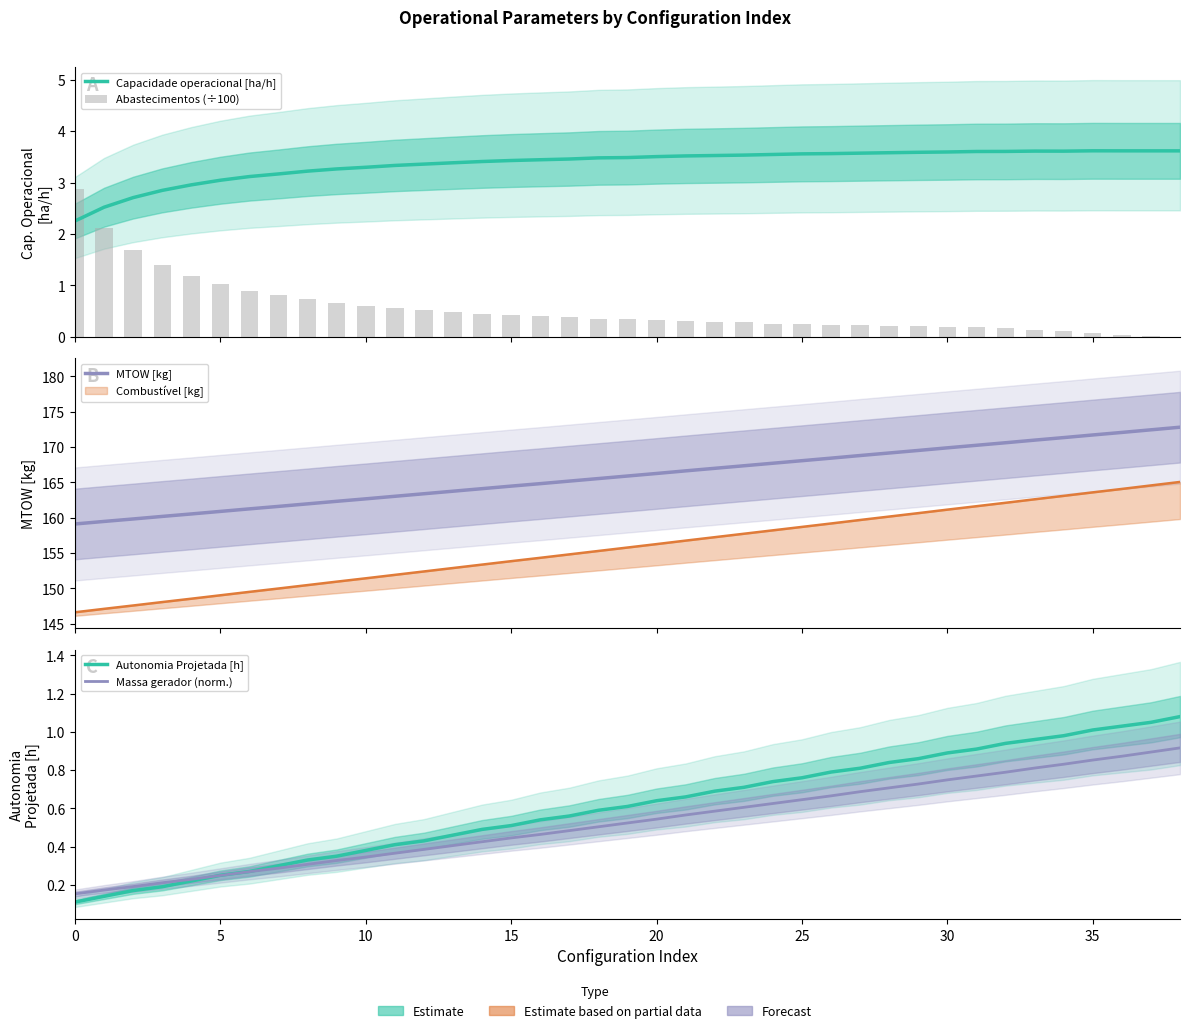

Count the number of data series in this chart.

5